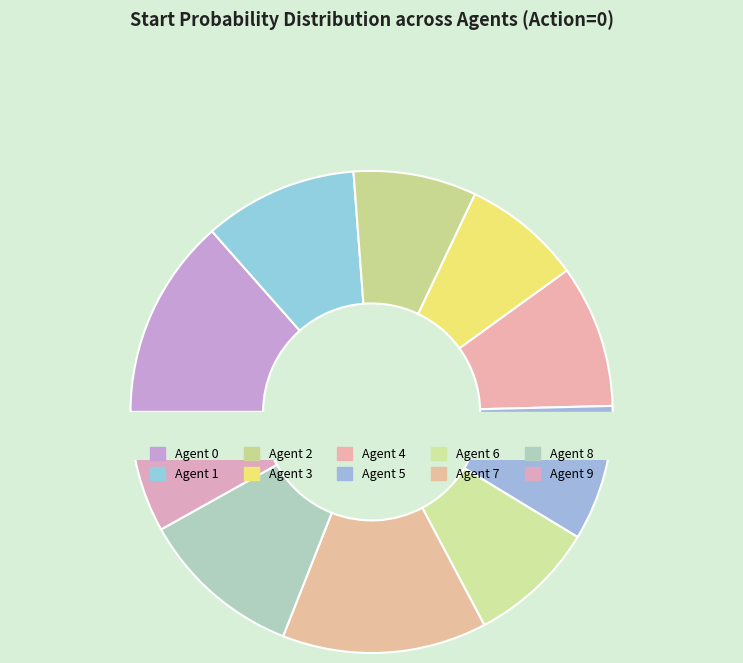

To the nearest percent, what is the combined percentage of Agent 0 and Agent 3?

21%